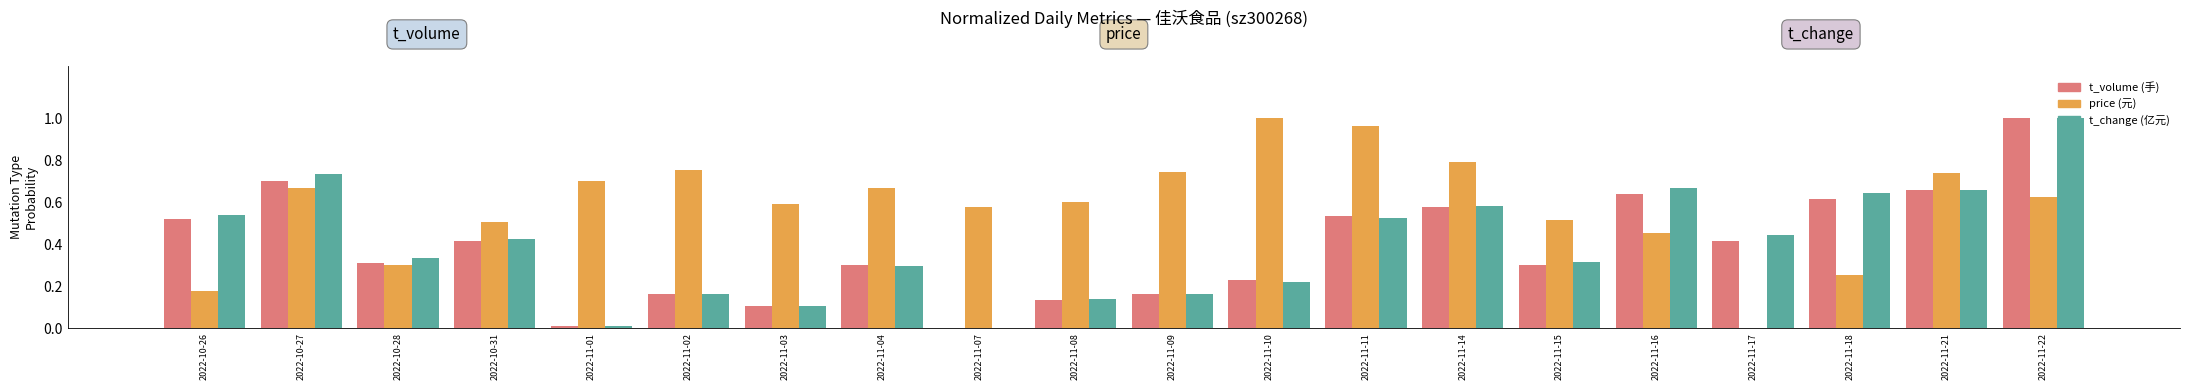

How many positive values does the t_volume (手) series have?

19